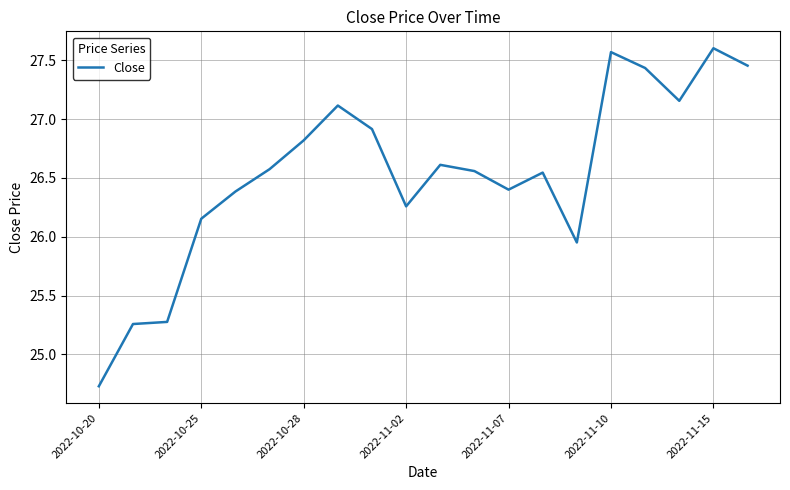

What is the difference between the maximum and minimum values?

2.9